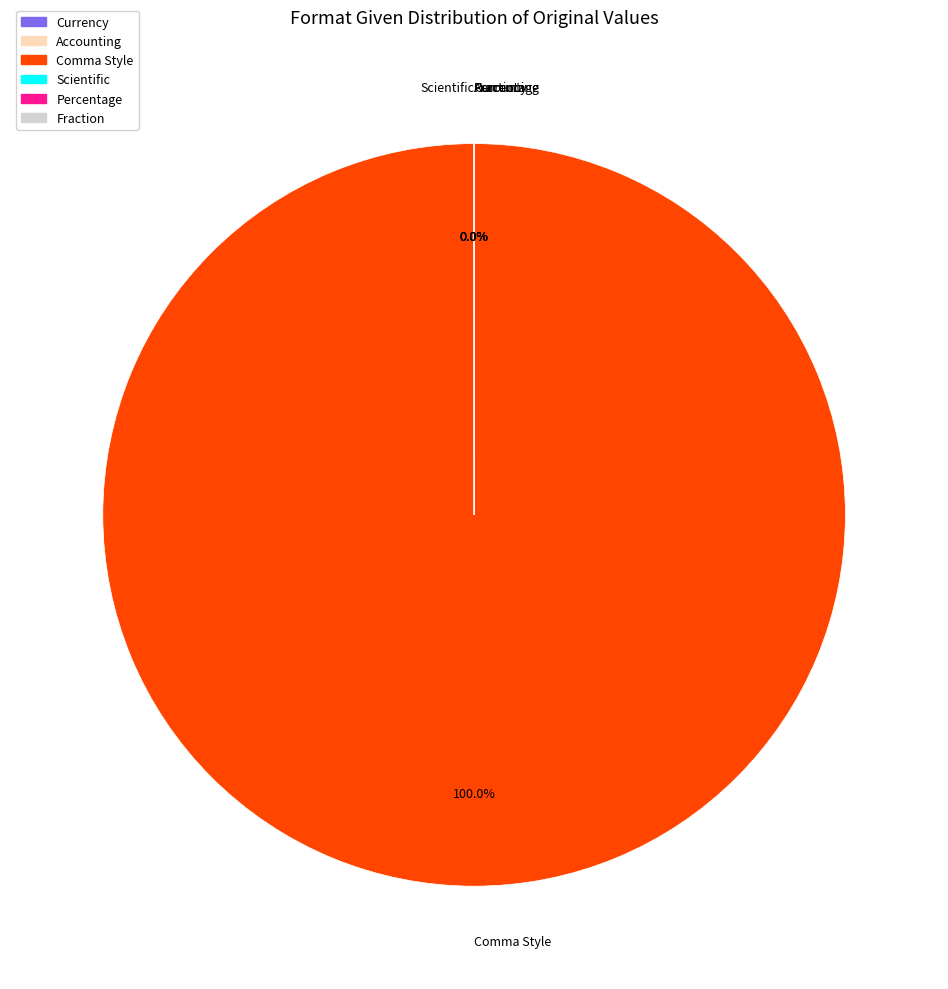

What is the majority slice?

Comma Style